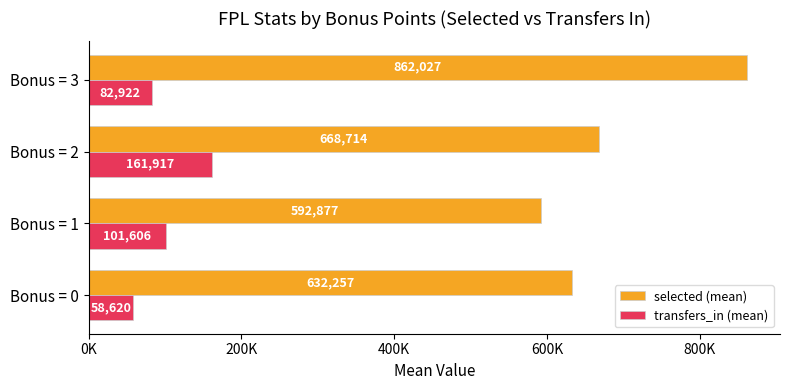

What position from the left is 600K?

4